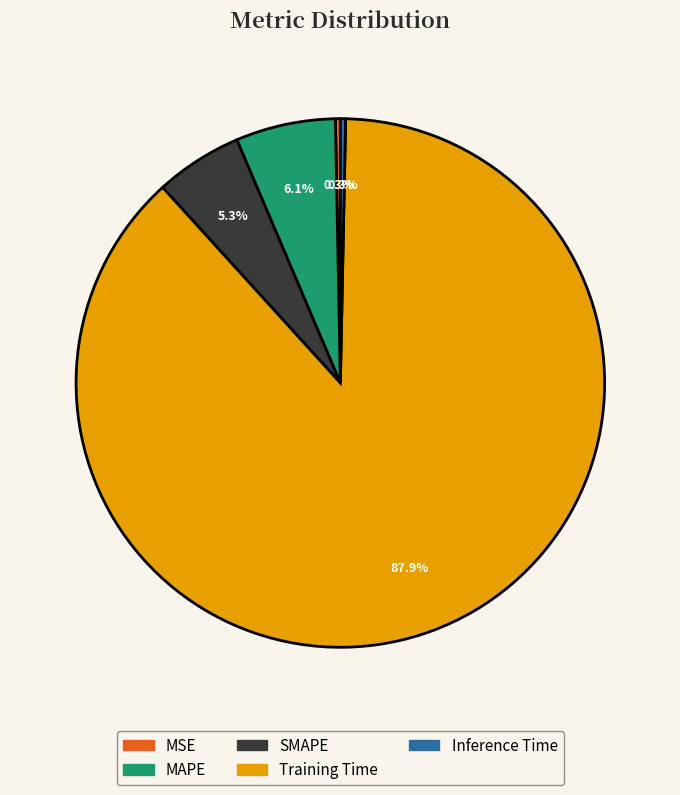

Which has a higher value, MSE or SMAPE?

SMAPE